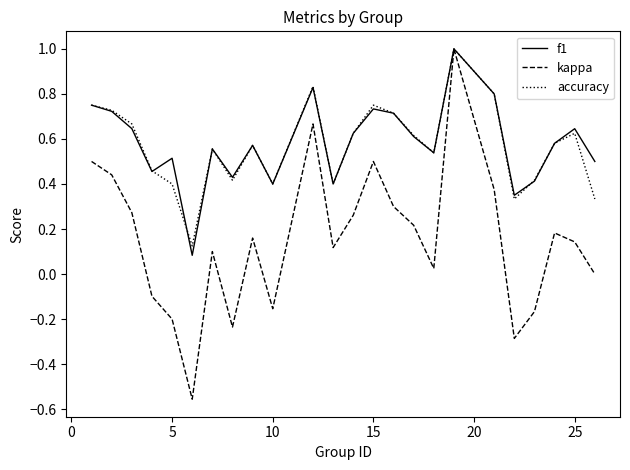

What is the highest value of the kappa series?

1.0